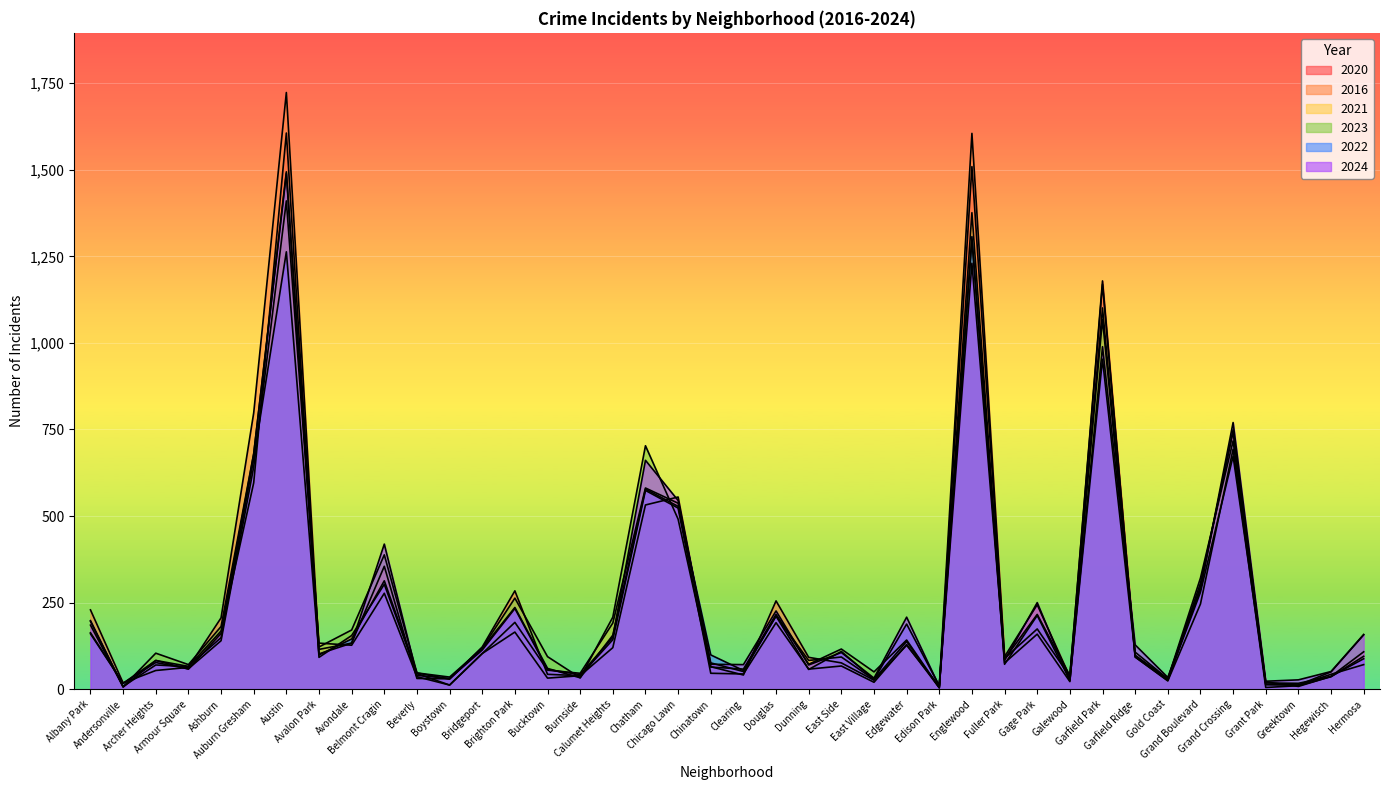

What is the sum of all 2020 values?

9645